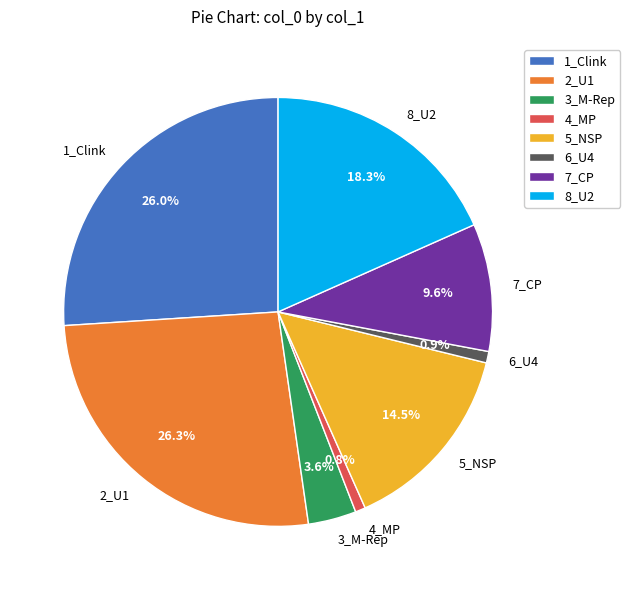

Is it true that 1_Clink is 26% of the pie?

True